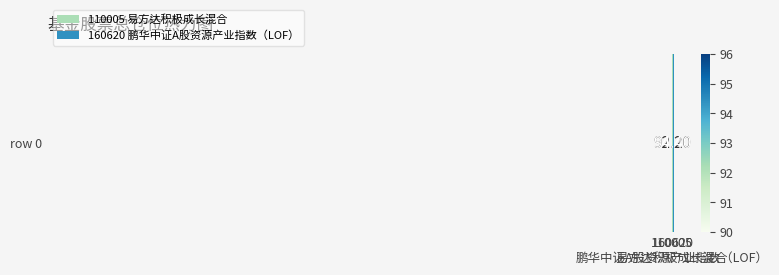

What is the minimum value shown in the chart?

92.2